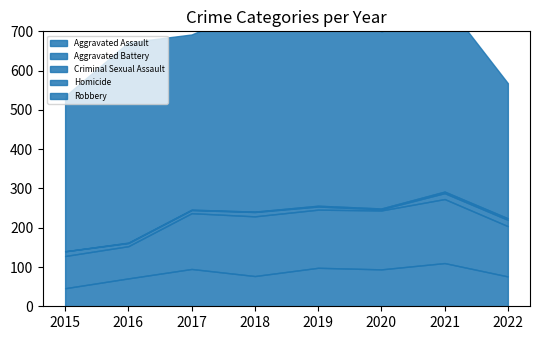

The Homicide series shows 2 at 2019. True or false?

True